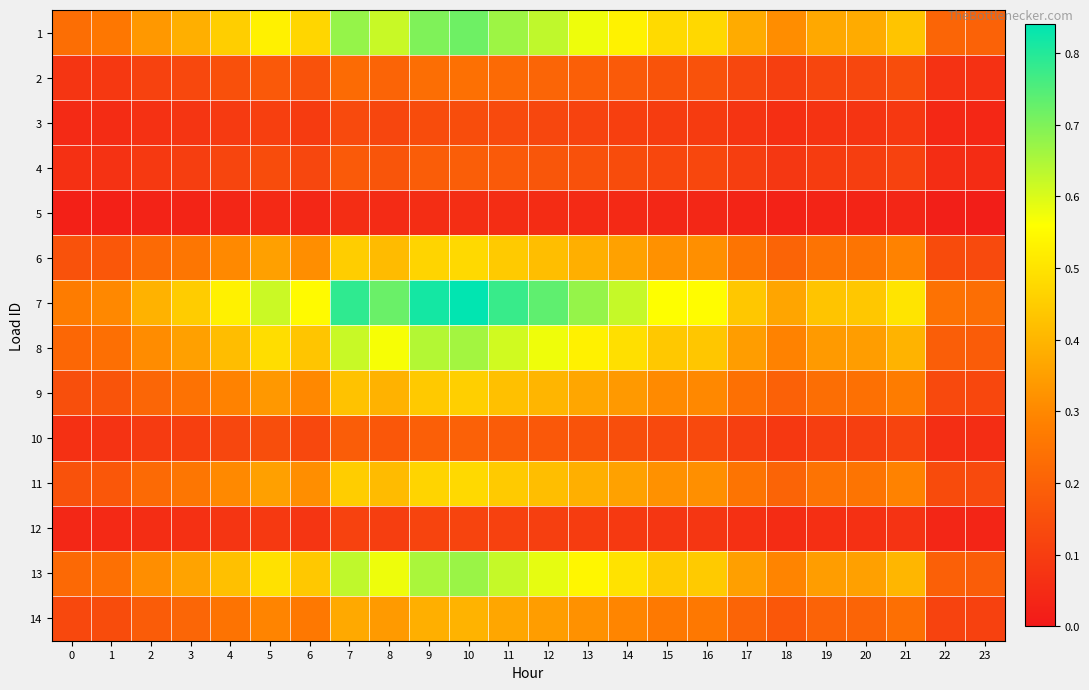

Reading right to left, extract all data points from this chart.

1: 23=0.2	22=0.2	21=0.4	20=0.4	19=0.4	18=0.3	17=0.4	16=0.5	15=0.5	14=0.5	13=0.6	12=0.6	11=0.7	10=0.7	9=0.7	8=0.6	7=0.7	6=0.5	5=0.5	4=0.5	3=0.4	2=0.3	1=0.3	0=0.2
2: 23=0.1	22=0.1	21=0.1	20=0.1	19=0.1	18=0.1	17=0.1	16=0.2	15=0.2	14=0.2	13=0.2	12=0.2	11=0.2	10=0.2	9=0.2	8=0.2	7=0.2	6=0.2	5=0.2	4=0.2	3=0.1	2=0.1	1=0.1	0=0.1
3: 23=0.0	22=0.0	21=0.1	20=0.1	19=0.1	18=0.1	17=0.1	16=0.1	15=0.1	14=0.1	13=0.1	12=0.1	11=0.1	10=0.1	9=0.1	8=0.1	7=0.1	6=0.1	5=0.1	4=0.1	3=0.1	2=0.1	1=0.1	0=0.0
4: 23=0.1	22=0.1	21=0.1	20=0.1	19=0.1	18=0.1	17=0.1	16=0.1	15=0.1	14=0.1	13=0.2	12=0.2	11=0.2	10=0.2	9=0.2	8=0.2	7=0.2	6=0.1	5=0.1	4=0.1	3=0.1	2=0.1	1=0.1	0=0.1
5: 23=0.0	22=0.0	21=0.0	20=0.0	19=0.0	18=0.0	17=0.0	16=0.0	15=0.0	14=0.0	13=0.0	12=0.1	11=0.1	10=0.1	9=0.1	8=0.1	7=0.1	6=0.0	5=0.0	4=0.0	3=0.0	2=0.0	1=0.0	0=0.0
6: 23=0.1	22=0.1	21=0.3	20=0.3	19=0.2	18=0.2	17=0.3	16=0.3	15=0.3	14=0.4	13=0.4	12=0.4	11=0.4	10=0.5	9=0.5	8=0.4	7=0.4	6=0.3	5=0.4	4=0.3	3=0.3	2=0.2	1=0.2	0=0.2
7: 23=0.2	22=0.2	21=0.5	20=0.4	19=0.4	18=0.4	17=0.4	16=0.6	15=0.6	14=0.6	13=0.7	12=0.7	11=0.8	10=0.8	9=0.8	8=0.7	7=0.8	6=0.6	5=0.6	4=0.5	3=0.4	2=0.4	1=0.3	0=0.3
8: 23=0.2	22=0.2	21=0.4	20=0.3	19=0.3	18=0.3	17=0.3	16=0.4	15=0.4	14=0.5	13=0.5	12=0.6	11=0.6	10=0.7	9=0.6	8=0.6	7=0.6	6=0.4	5=0.5	4=0.4	3=0.4	2=0.3	1=0.2	0=0.2
9: 23=0.1	22=0.1	21=0.3	20=0.2	19=0.2	18=0.2	17=0.2	16=0.3	15=0.3	14=0.3	13=0.4	12=0.4	11=0.4	10=0.5	9=0.4	8=0.4	7=0.4	6=0.3	5=0.3	4=0.3	3=0.2	2=0.2	1=0.2	0=0.1
10: 23=0.1	22=0.1	21=0.1	20=0.1	19=0.1	18=0.1	17=0.1	16=0.1	15=0.1	14=0.1	13=0.2	12=0.2	11=0.2	10=0.2	9=0.2	8=0.2	7=0.2	6=0.1	5=0.1	4=0.1	3=0.1	2=0.1	1=0.1	0=0.1
11: 23=0.1	22=0.1	21=0.3	20=0.3	19=0.2	18=0.2	17=0.3	16=0.3	15=0.3	14=0.4	13=0.4	12=0.4	11=0.4	10=0.5	9=0.5	8=0.4	7=0.4	6=0.3	5=0.4	4=0.3	3=0.3	2=0.2	1=0.2	0=0.2
12: 23=0.0	22=0.0	21=0.1	20=0.1	19=0.1	18=0.1	17=0.1	16=0.1	15=0.1	14=0.1	13=0.1	12=0.1	11=0.1	10=0.1	9=0.1	8=0.1	7=0.1	6=0.1	5=0.1	4=0.1	3=0.1	2=0.1	1=0.0	0=0.0
13: 23=0.2	22=0.2	21=0.4	20=0.4	19=0.3	18=0.3	17=0.4	16=0.4	15=0.4	14=0.5	13=0.5	12=0.6	11=0.6	10=0.7	9=0.7	8=0.6	7=0.6	6=0.4	5=0.5	4=0.4	3=0.4	2=0.3	1=0.2	0=0.2
14: 23=0.1	22=0.1	21=0.2	20=0.2	19=0.2	18=0.2	17=0.2	16=0.3	15=0.3	14=0.3	13=0.3	12=0.3	11=0.4	10=0.4	9=0.4	8=0.3	7=0.4	6=0.3	5=0.3	4=0.2	3=0.2	2=0.2	1=0.1	0=0.1